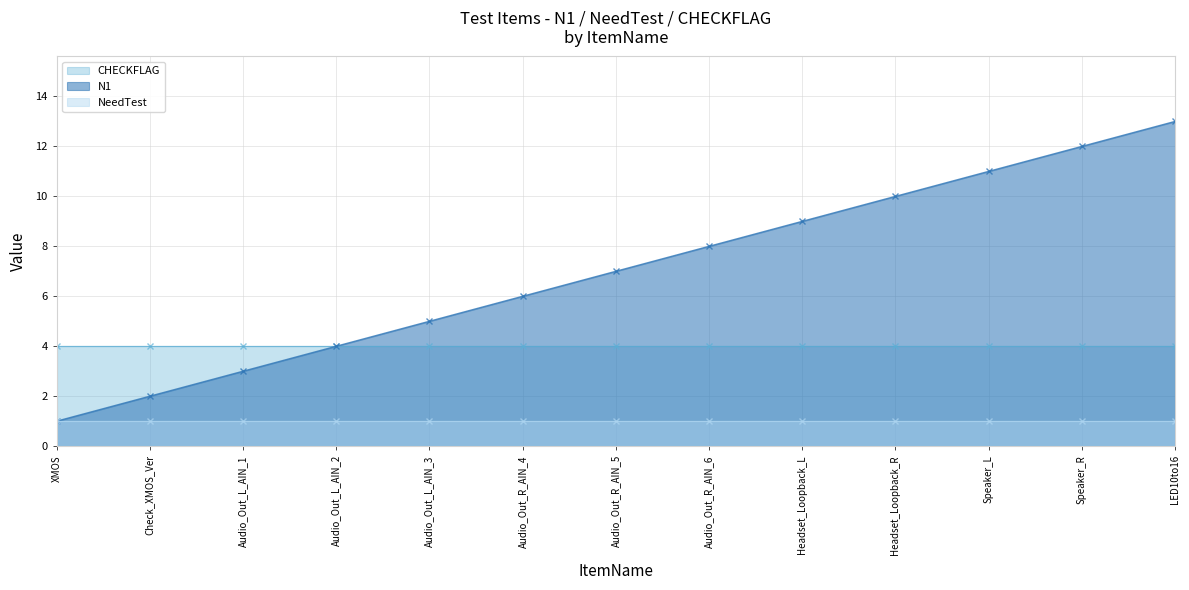

Which series has the widest spread of values?

N1